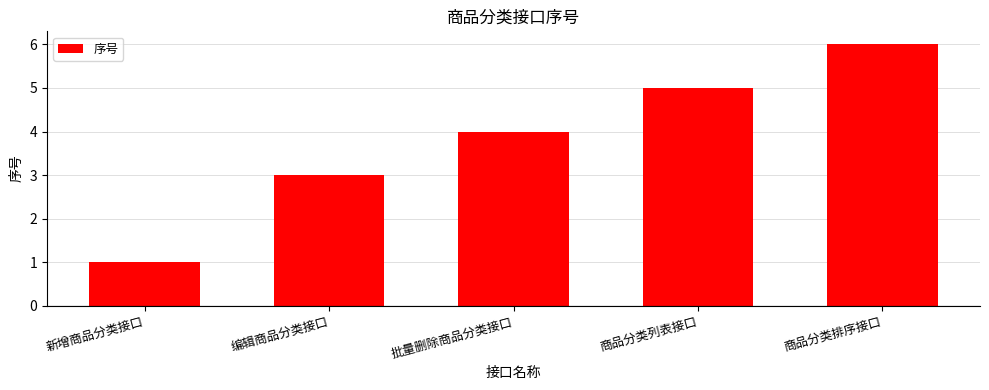

How many data points does each series have?

5